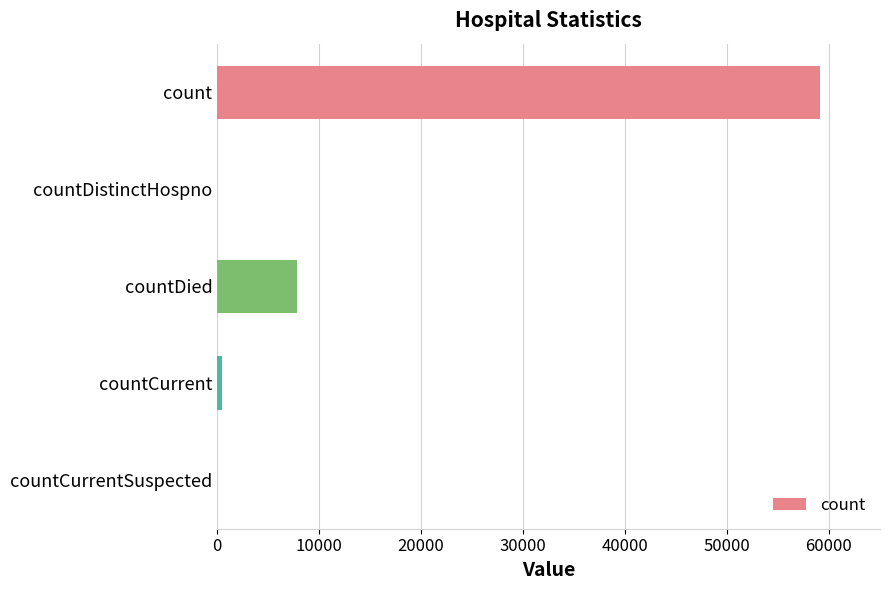

The chart shows a value of 7846 at countDied. True or false?

True